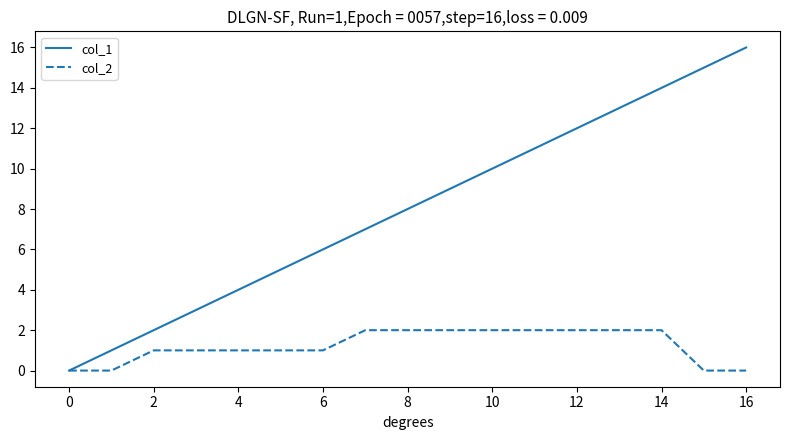

Which series has the largest range (max minus min)?

col_1